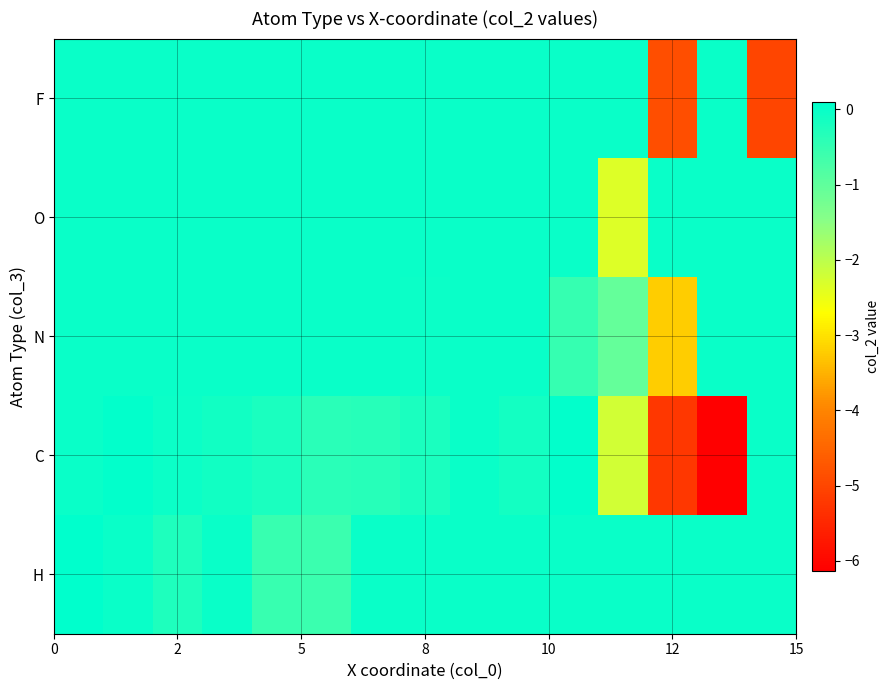

Count the number of categories in the chart.

15